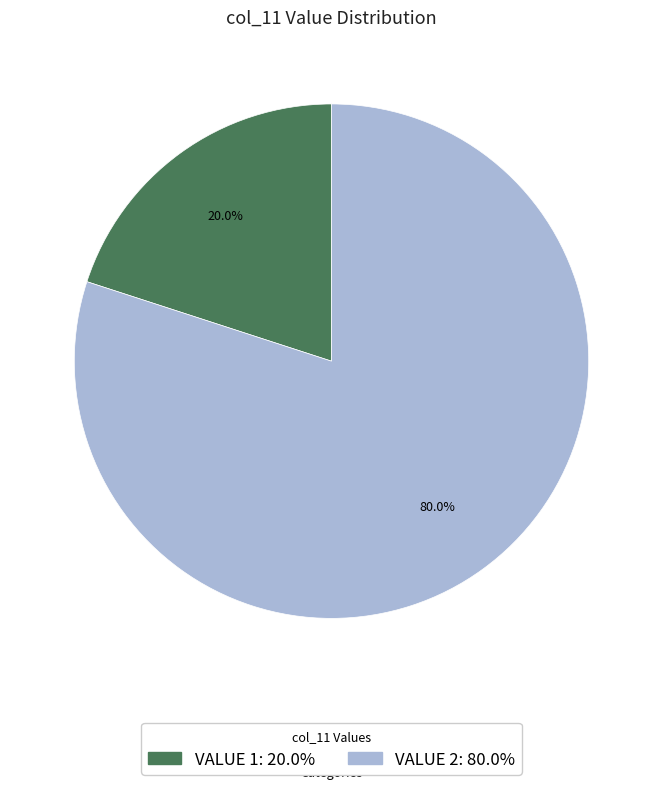

Is there a majority slice in this chart?

Yes